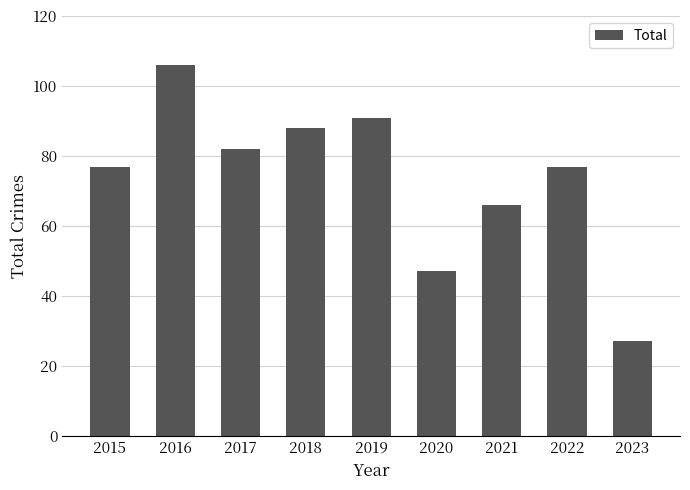

How many data points does each series have?

9